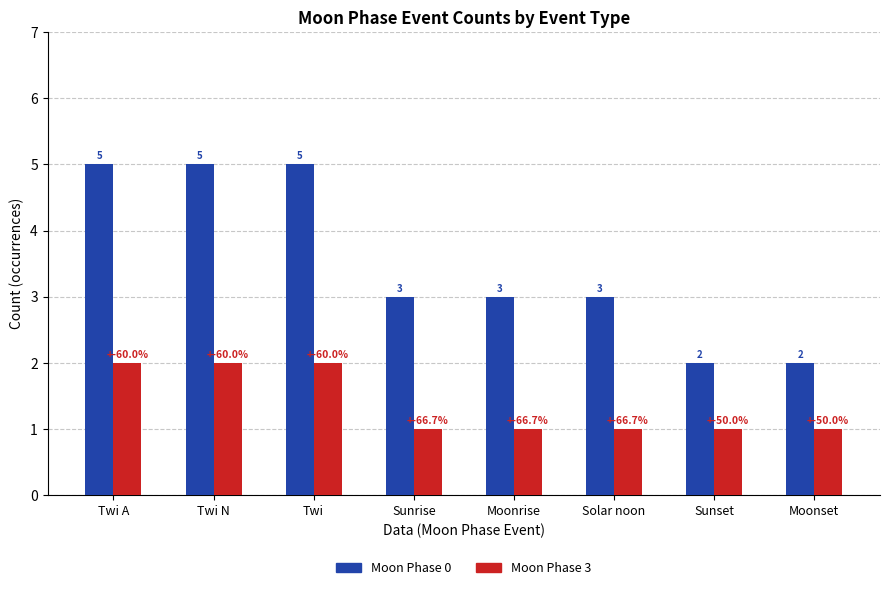

How many bars are there in each group?

2